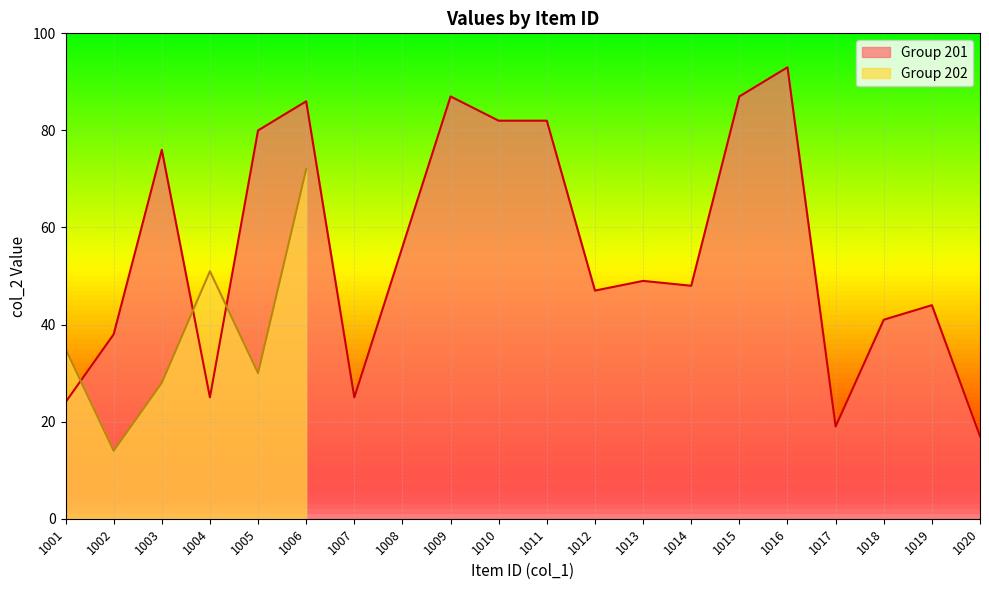

What is the average value?

55